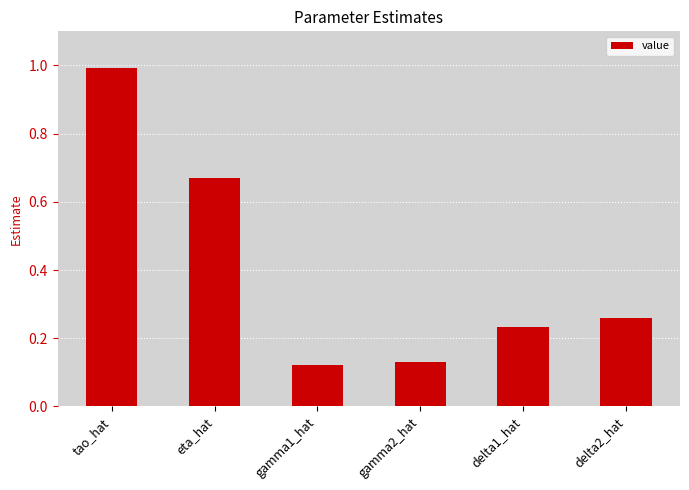

Is it true that the value at eta_hat is 0.4?

False